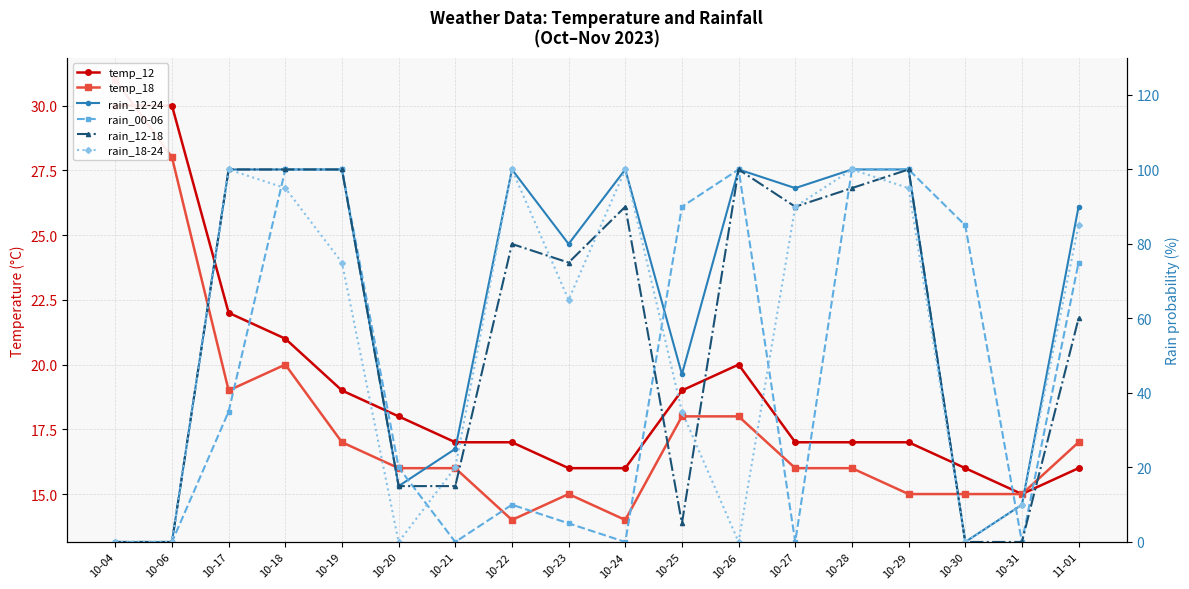

The value of temp_12 at 11-01 is 16. True or false?

True